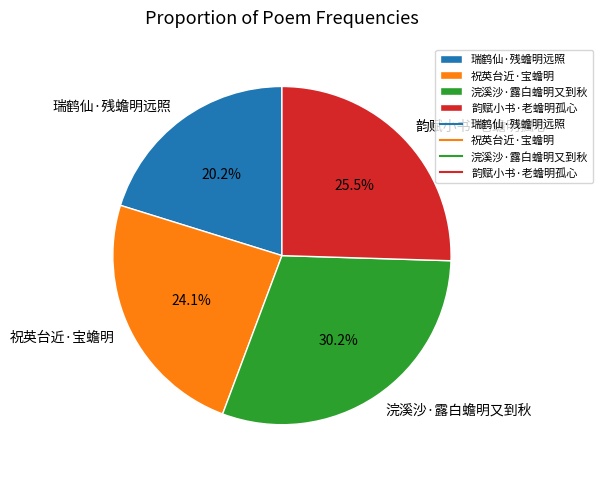

Count the number of slices in the pie.

4